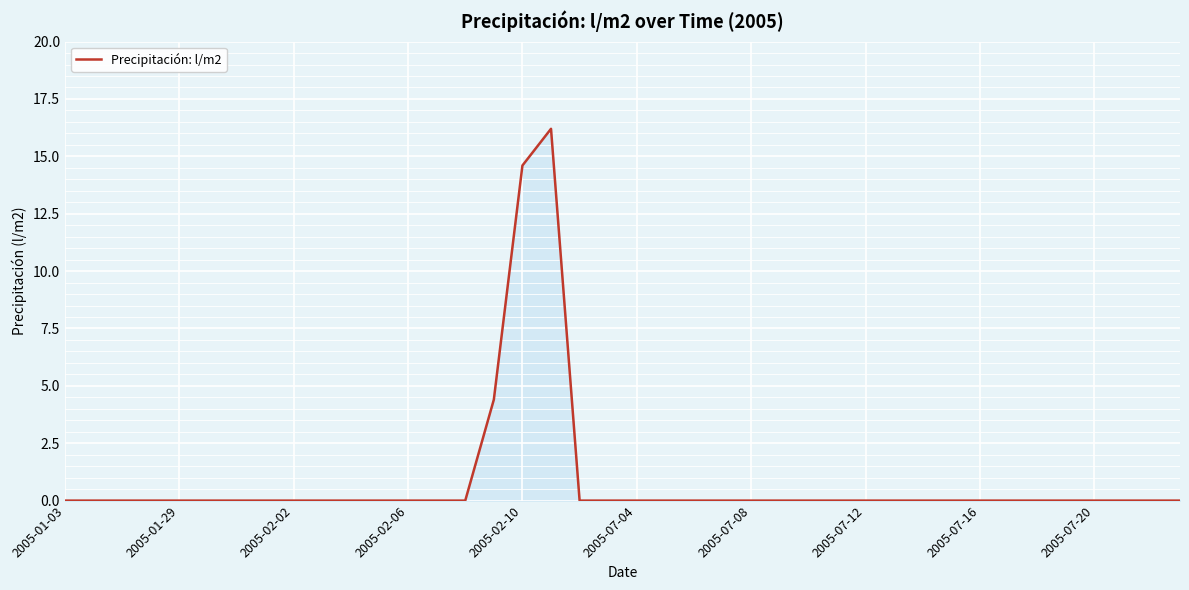

What is the difference between the maximum and minimum values?

16.2